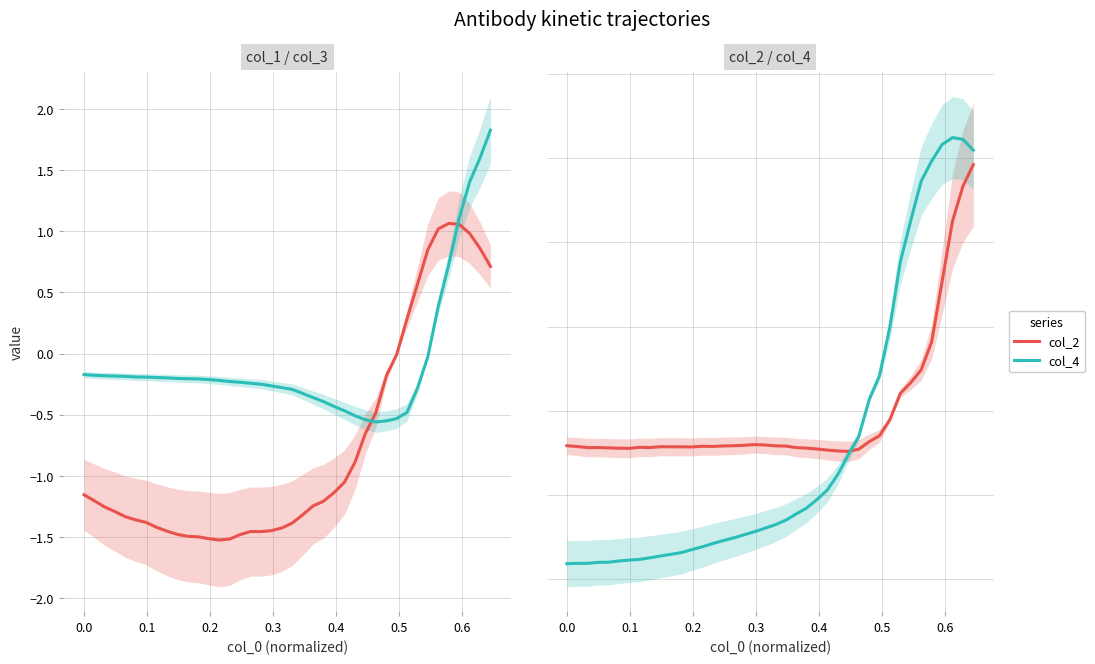

True or false: col_3 has more than 2 interior local peaks.

False